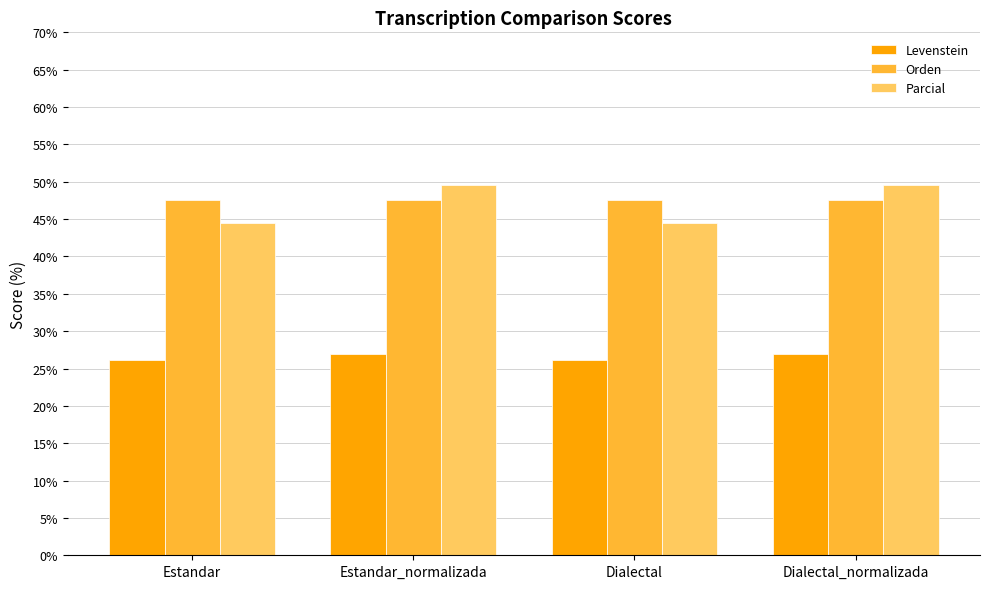

What is the approximate value of Orden at Estandar_normalizada?

47.6